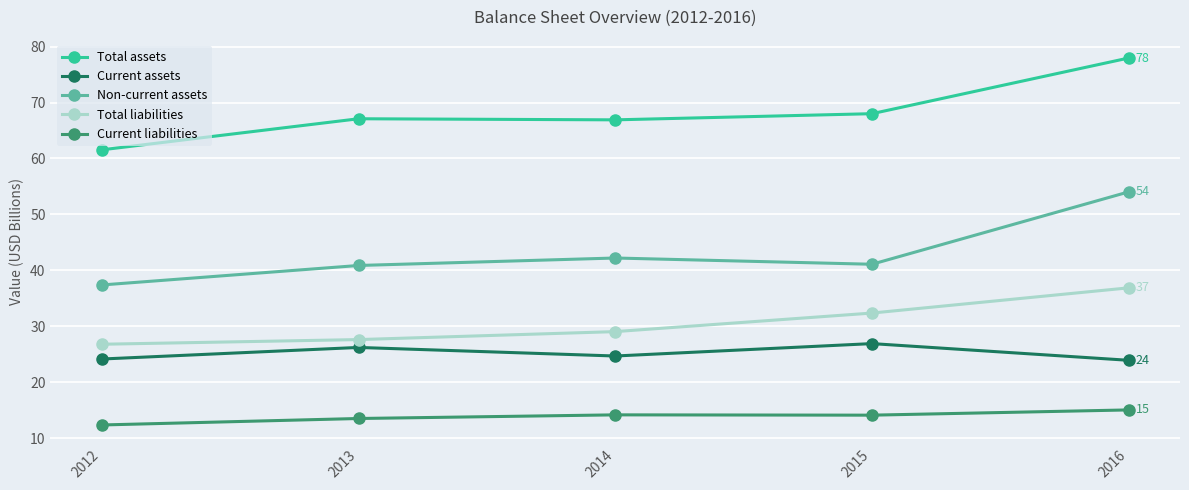

True or false: Total assets has a value of 68.0 at 2015.

True